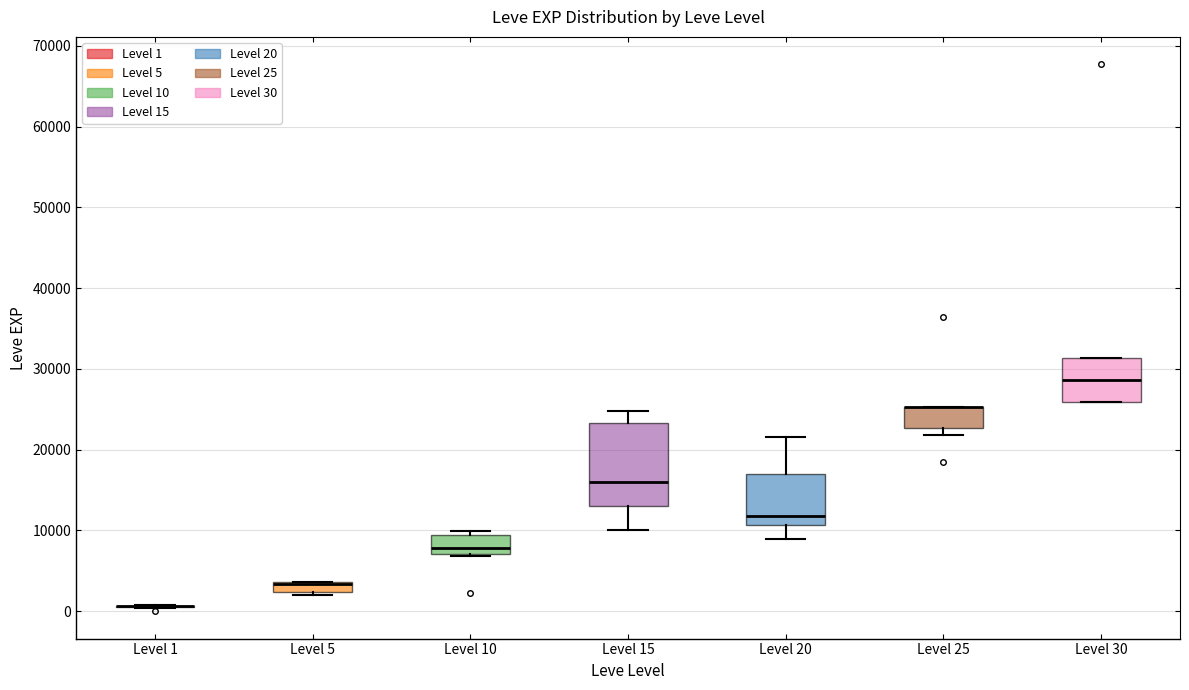

Where does the lower whisker of the box for Level 20 end on the y-axis? The values are not printed on the chart, so give them approximately, as read against the axis.

9000